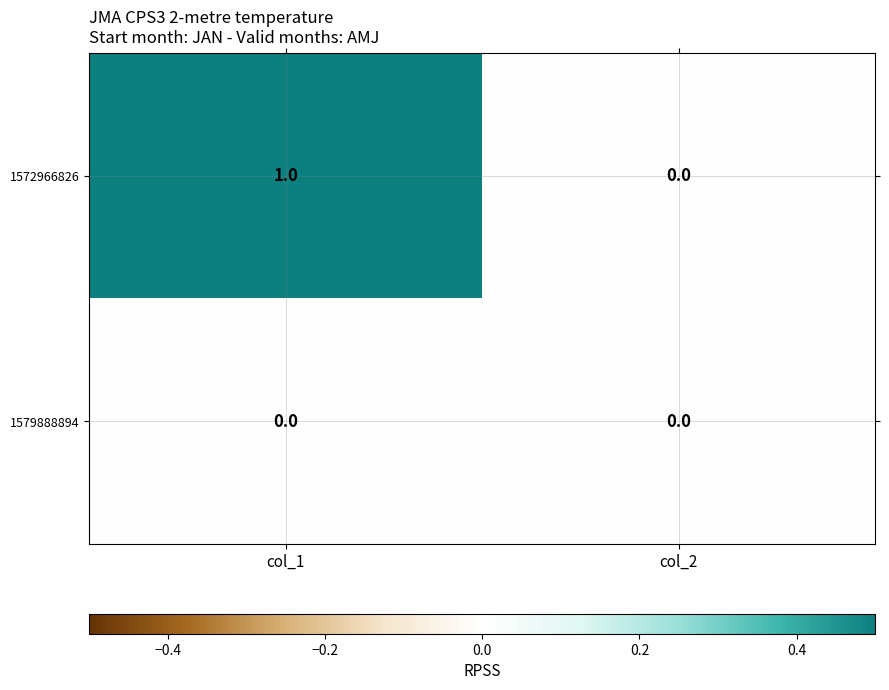

Which series changed the most between col_1 and col_2?

1572966826